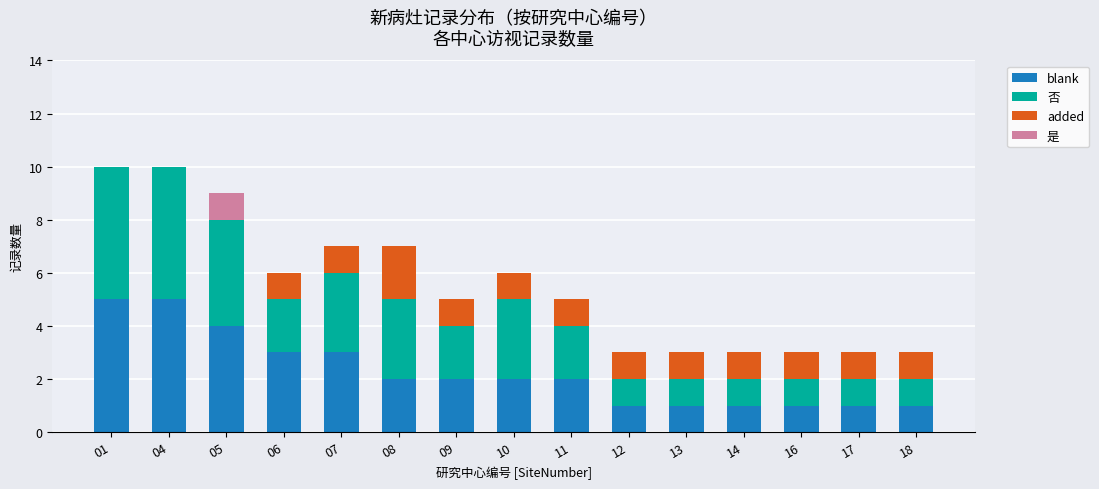

What is the highest value of the blank series?

5